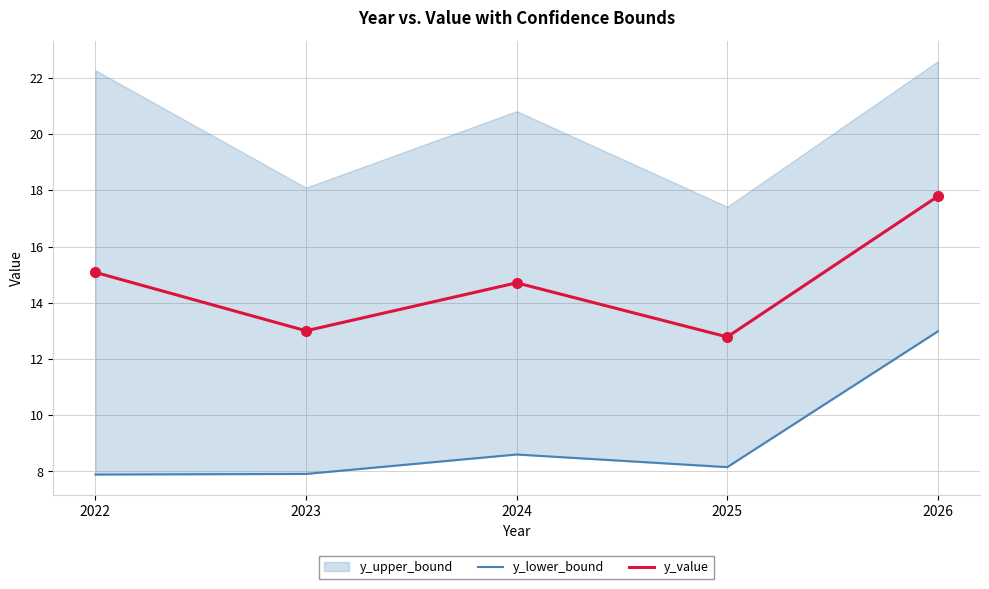

What is the minimum value for y_value?

12.8